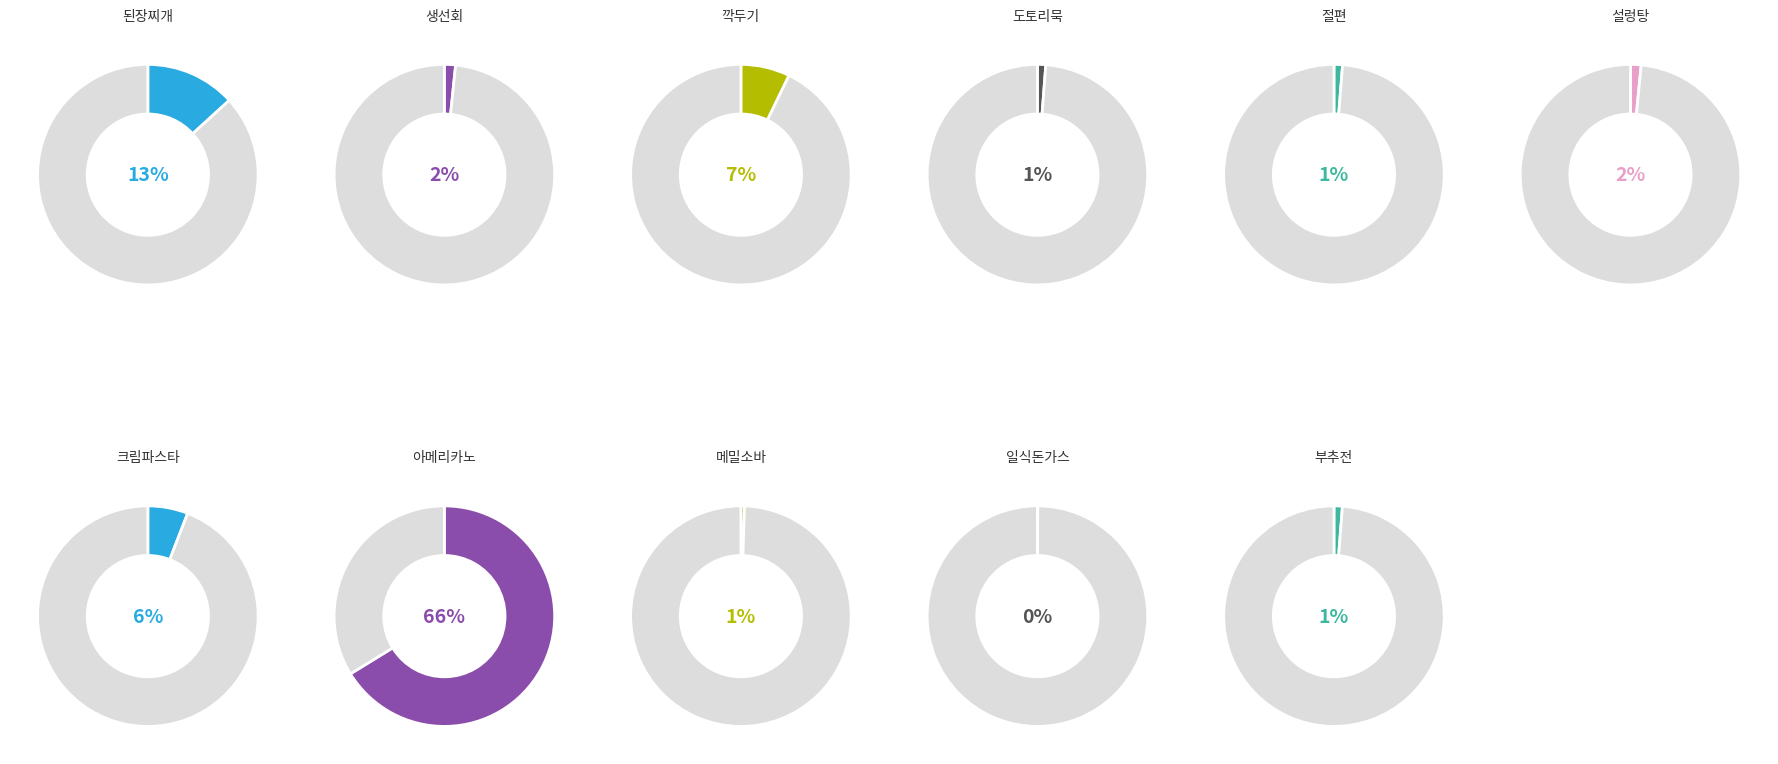

Combined, do 된장찌개 and 아메리카노 account for over 50%?

Yes